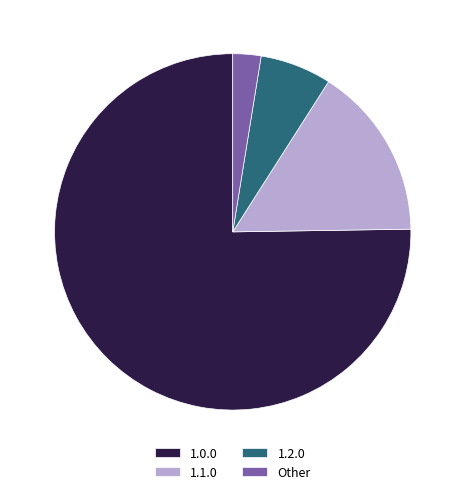

What is the smallest slice in the pie chart?

Other